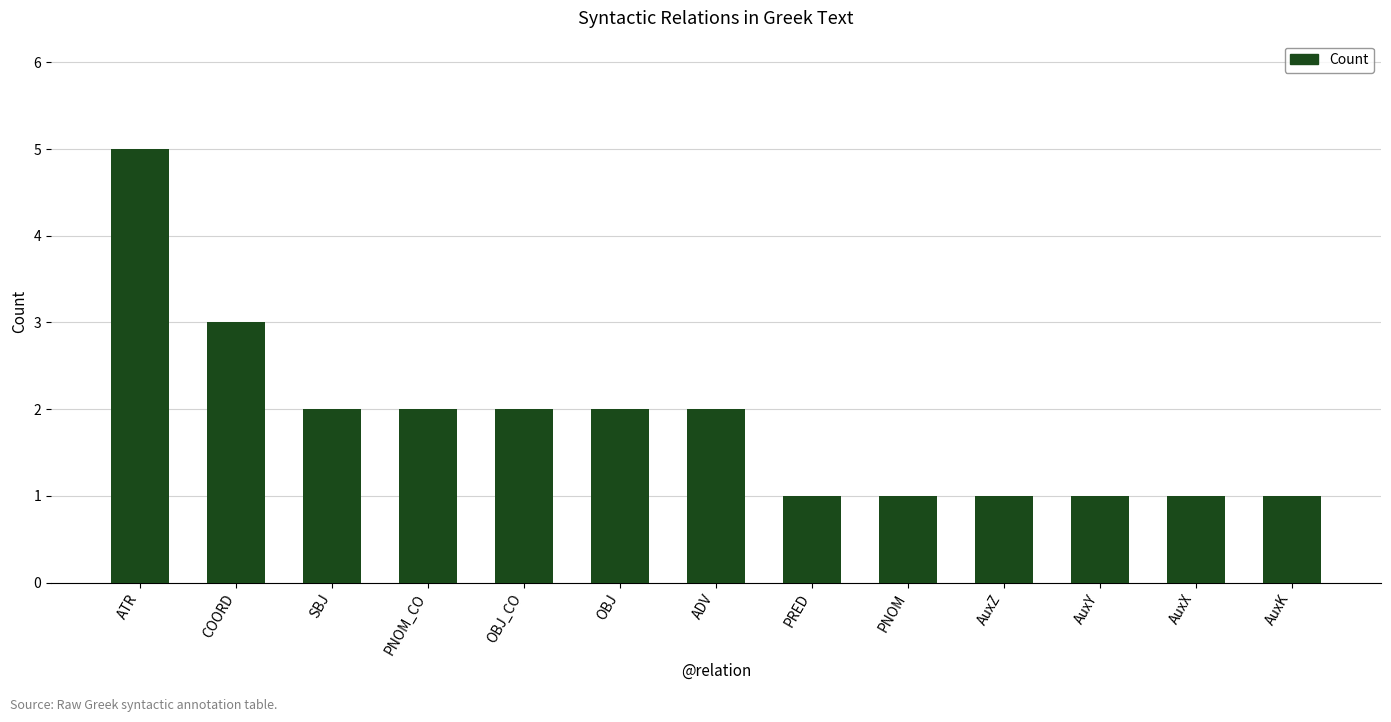

Which category has the highest value across all series?

ATR